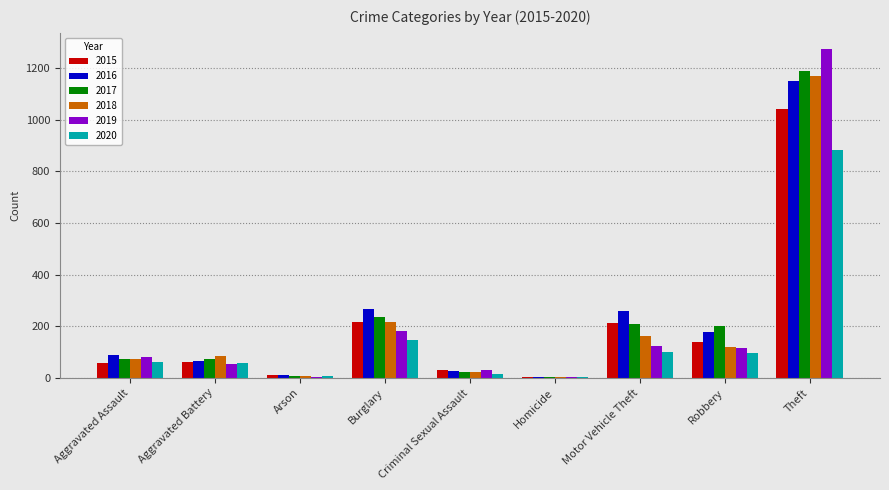

Is the value of 2019 at Aggravated Assault greater than the value of 2016 at Motor Vehicle Theft?

No